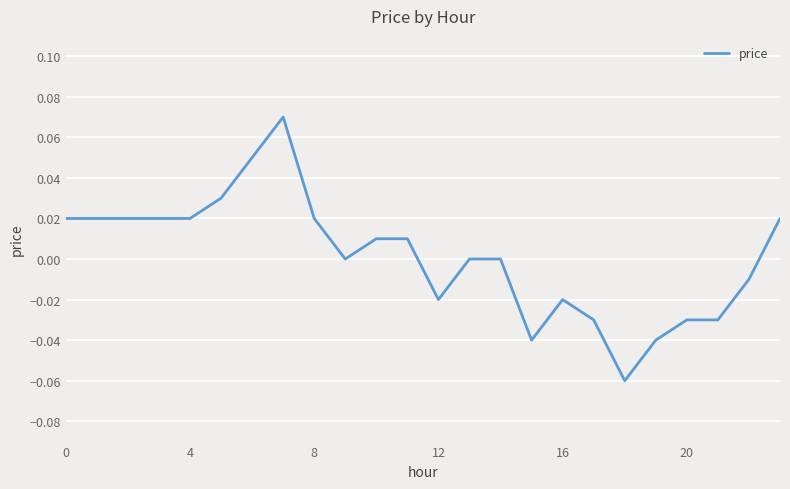

Is this an area chart (filled region under the line)?

No